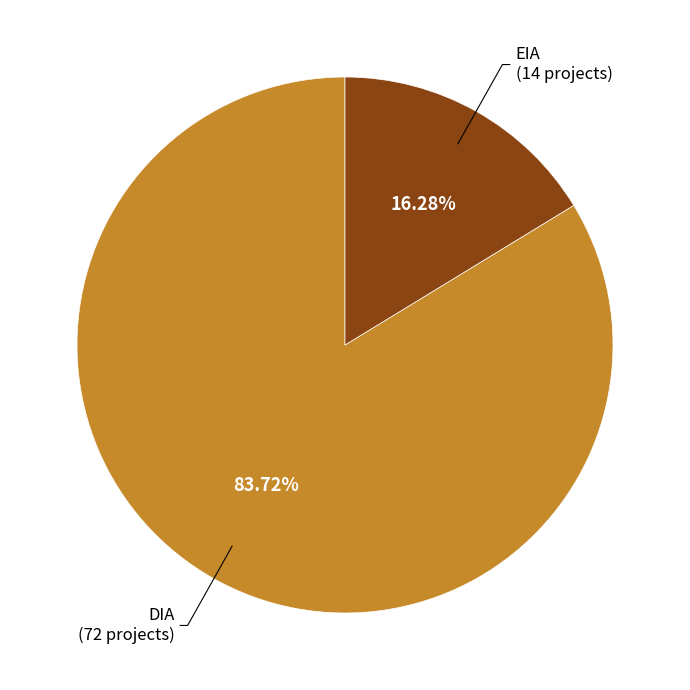

Does DIA represent more than half of the total?

Yes